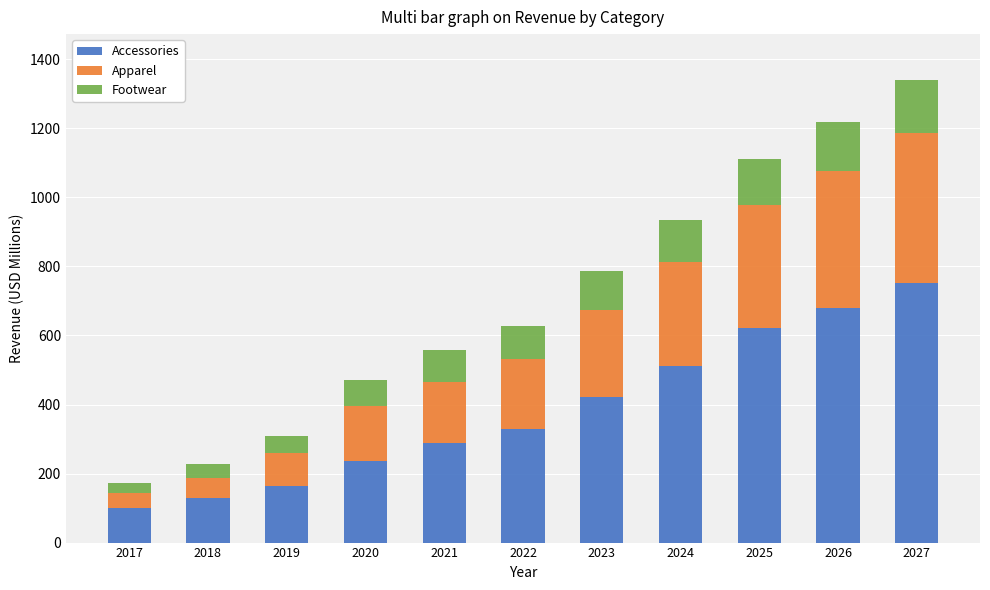

What is the highest value of the Accessories series?

751.7